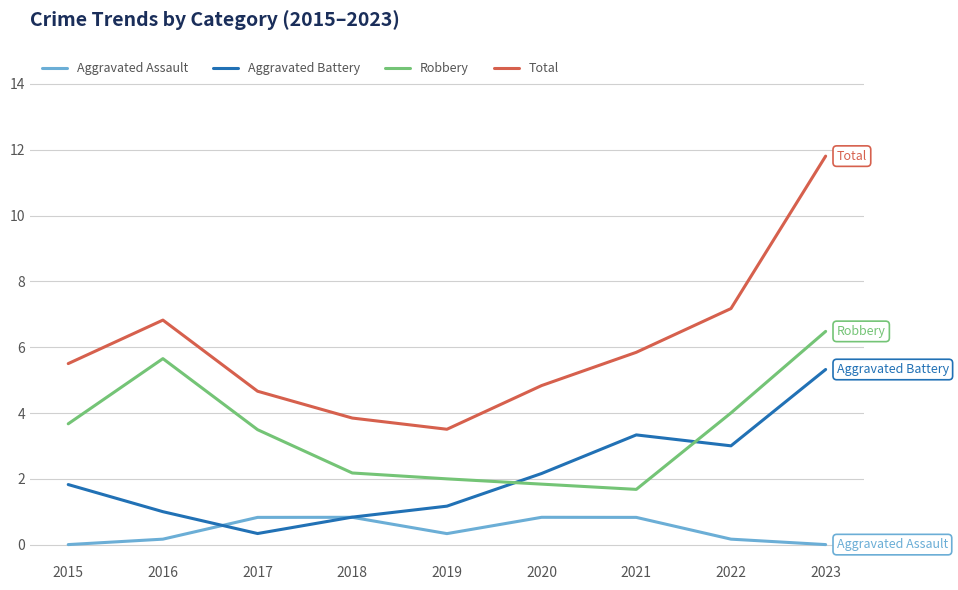

True or false: Robbery has a value of 2.0 at 2019.

True